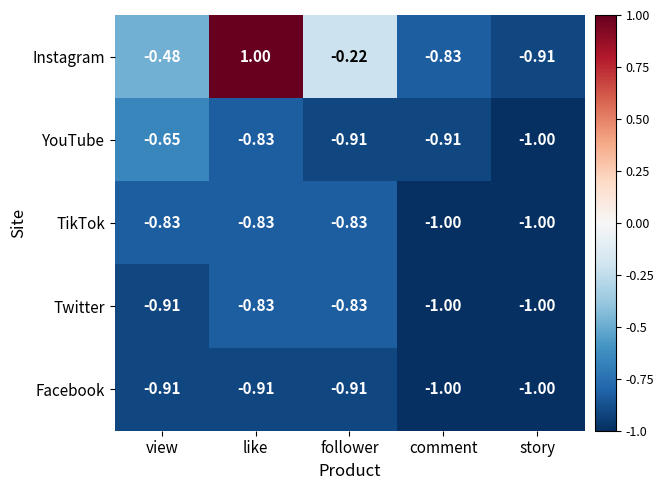

At which label does Instagram first exceed 0?

like